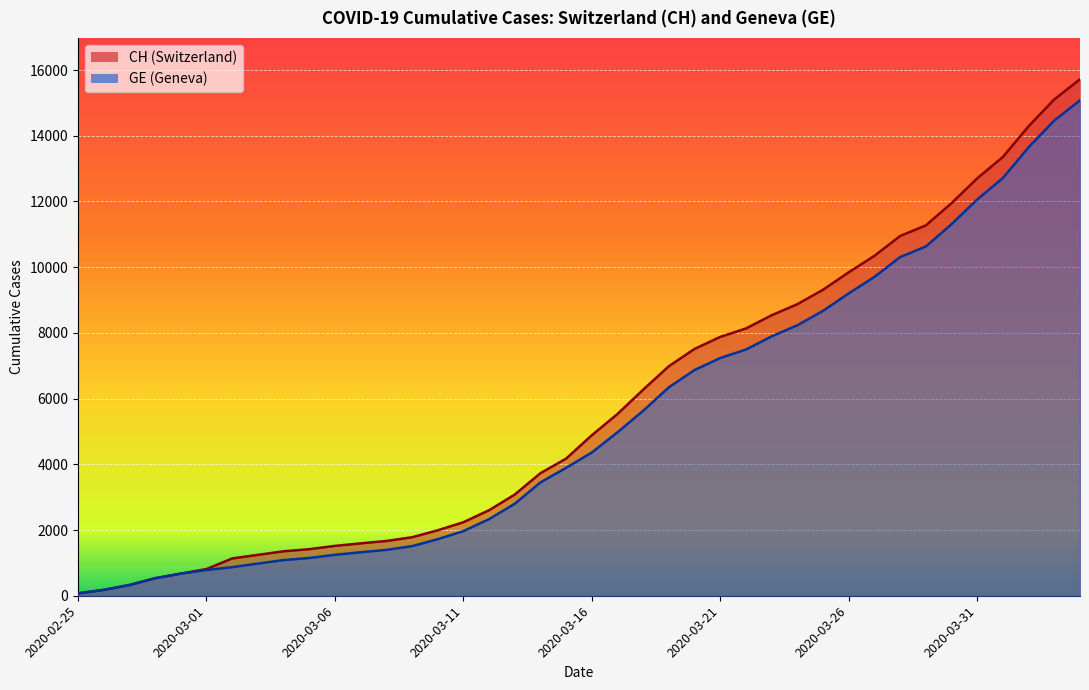

At which label does CH reach its minimum?

2020-02-25